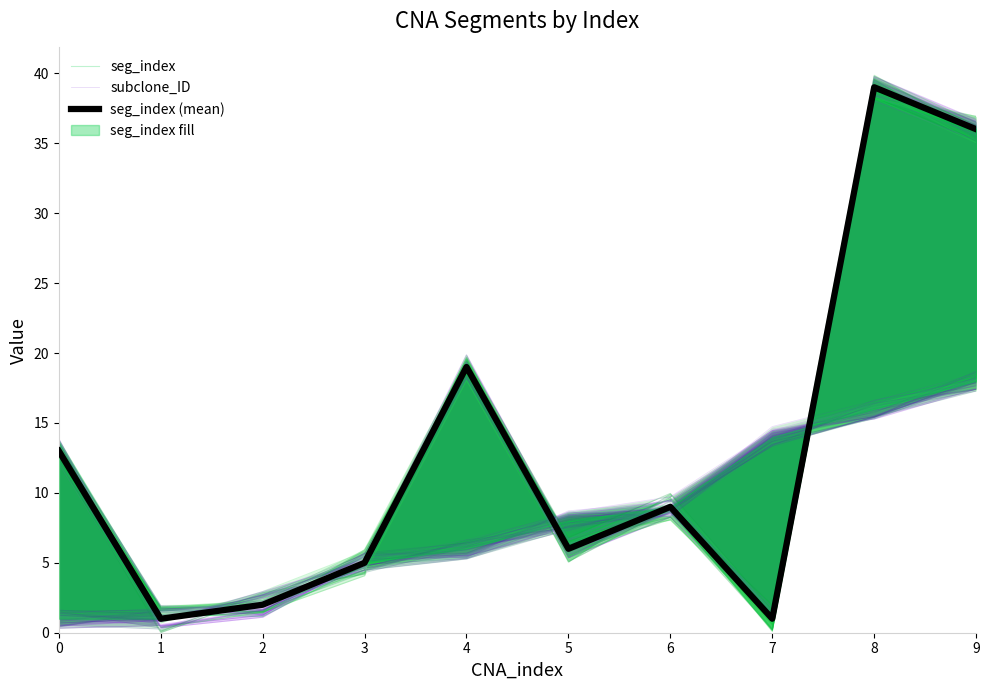

Which series has the largest range (max minus min)?

seg_index (mean)